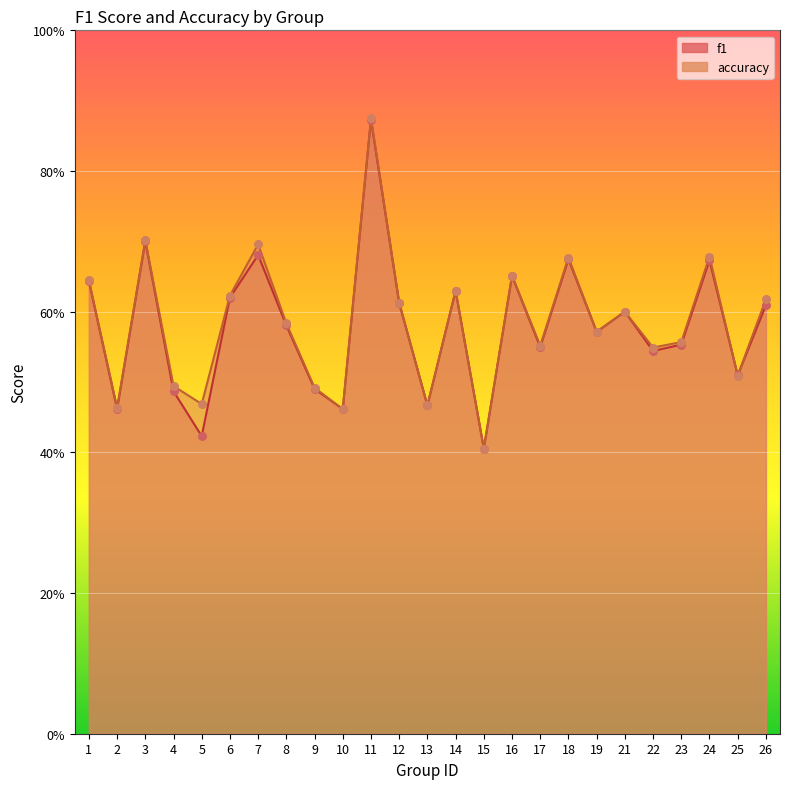

What is the total value across all series at 2?

0.9